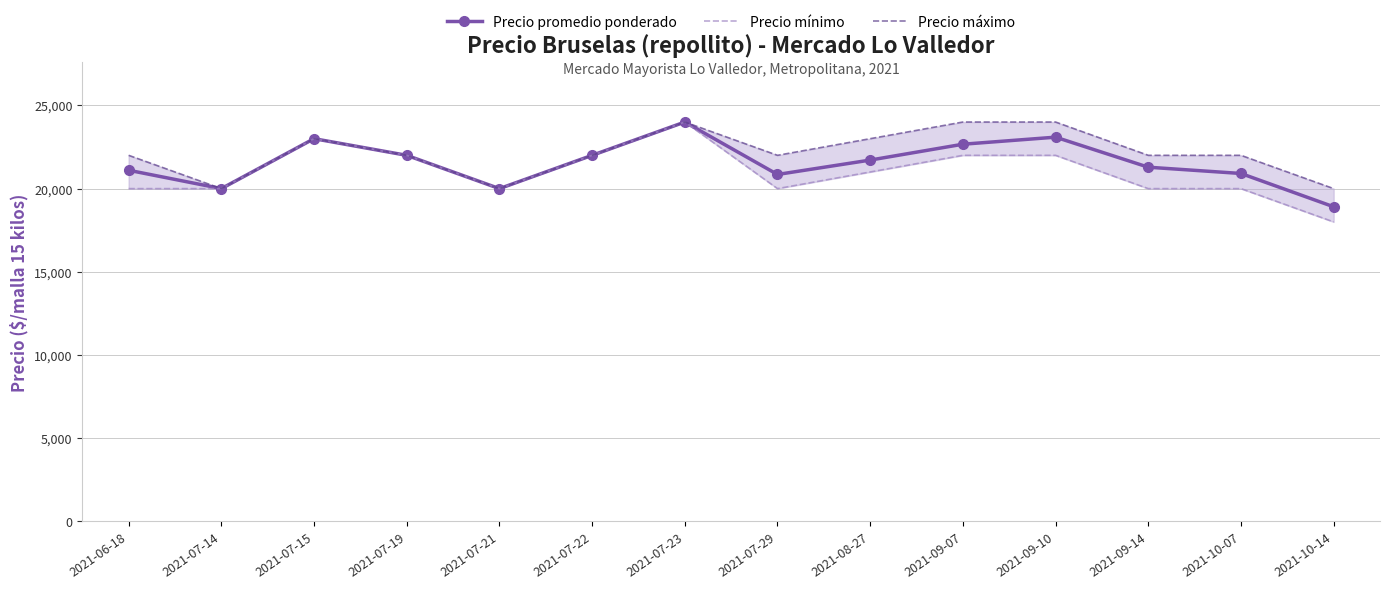

What is the value of the Precio promedio ponderado point at the 5th from the left?

20000